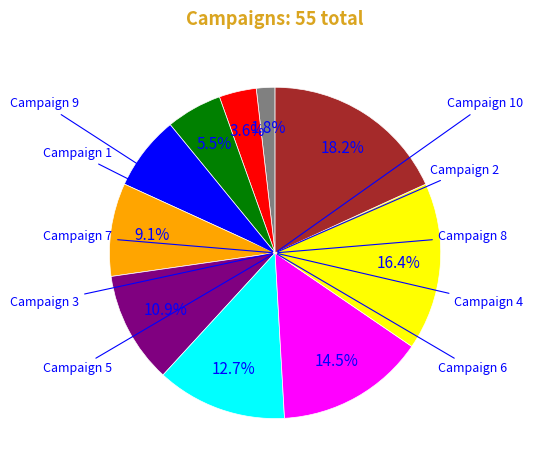

What is the change in value from Campaign 4 to Campaign 6?

+2